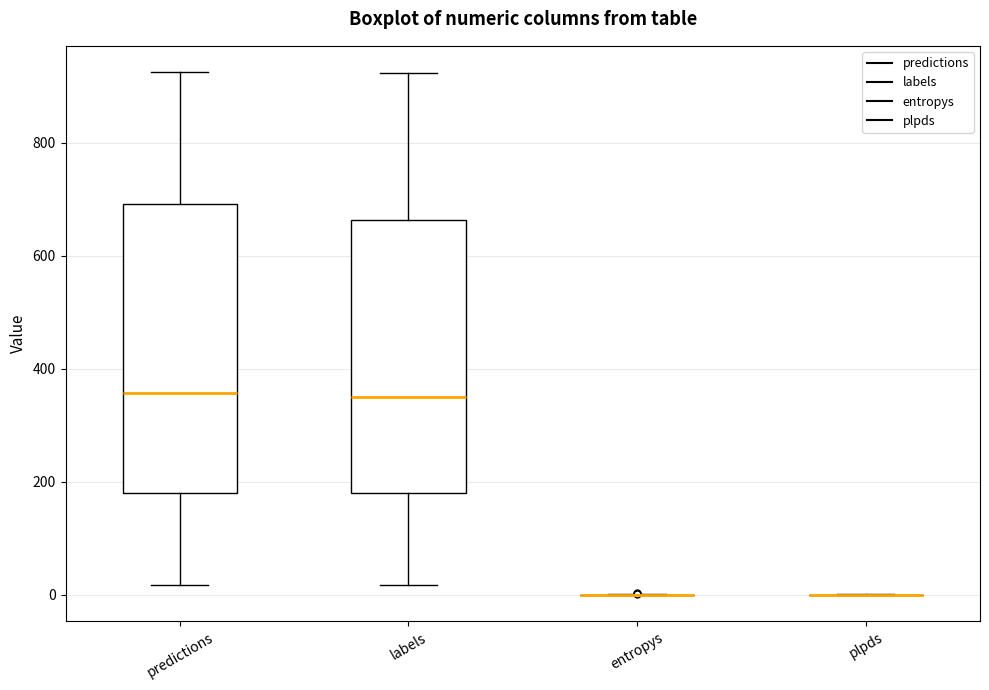

Where is the lower edge of the box for labels on the y-axis? The values are not printed on the chart, so give them approximately, as read against the axis.

180